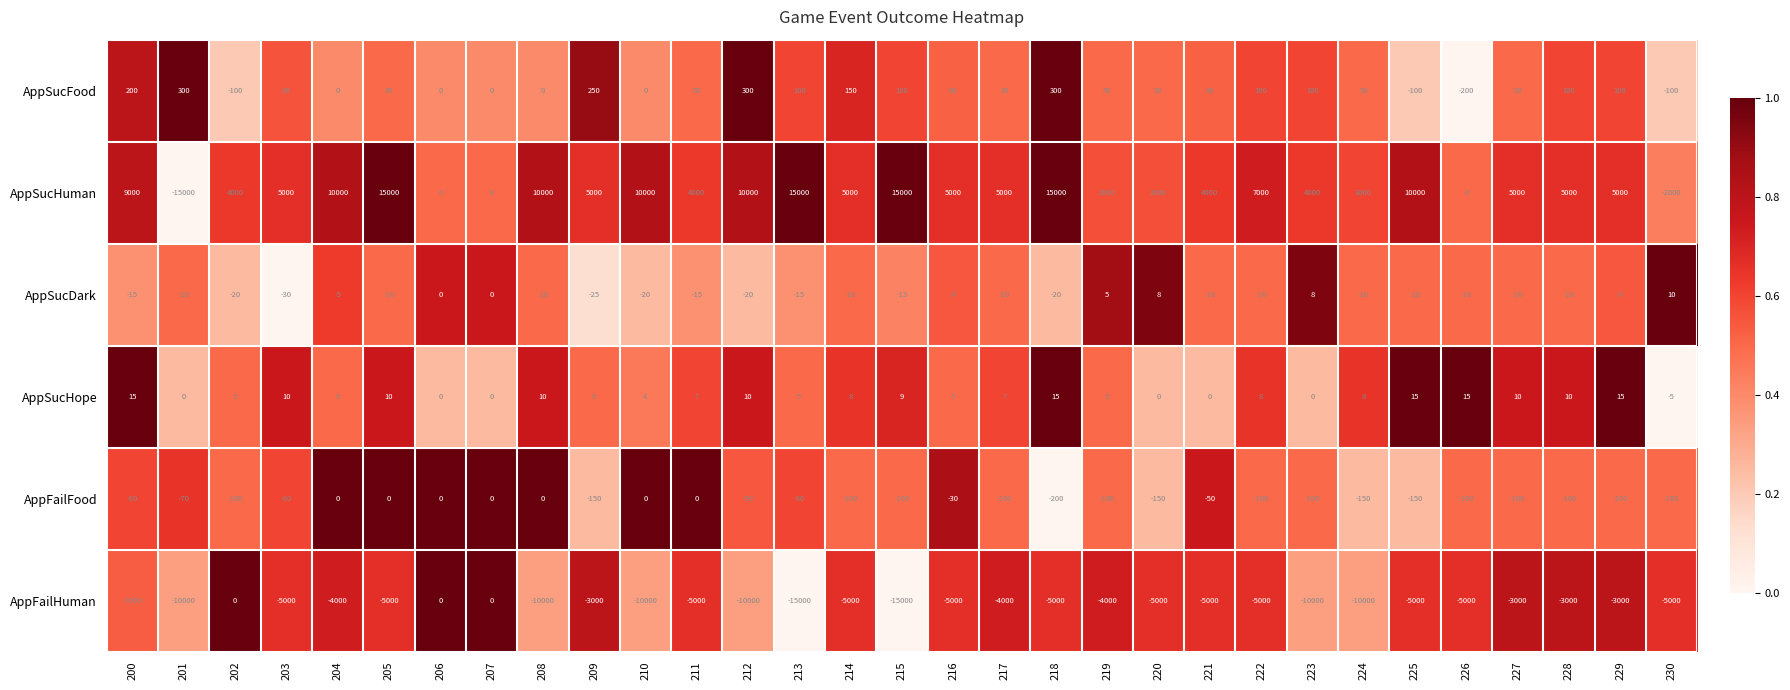

Which series has the largest total across all categories?

AppSucHuman